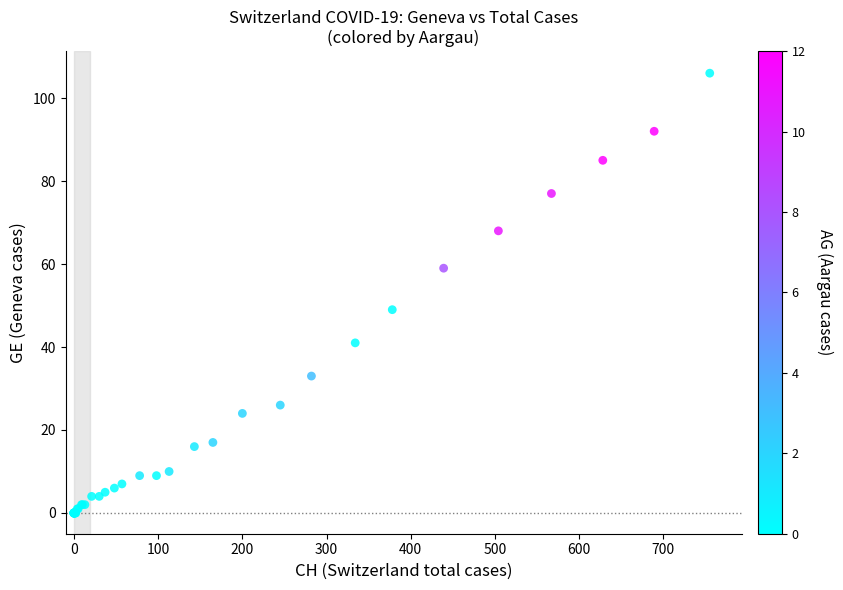

What Y value in the scatter plot is closest to 53?

49